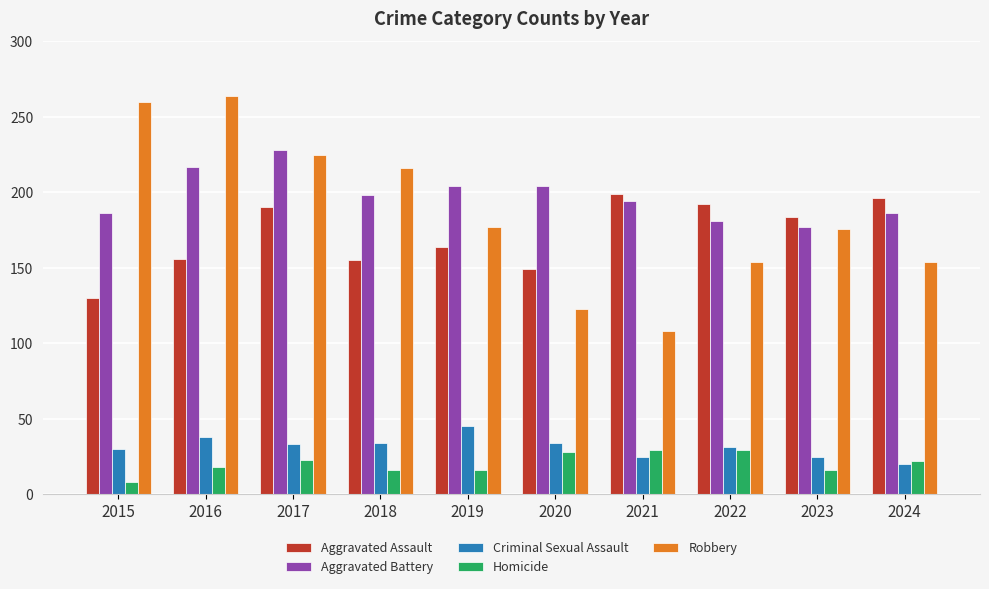

Are the bars horizontal?

No